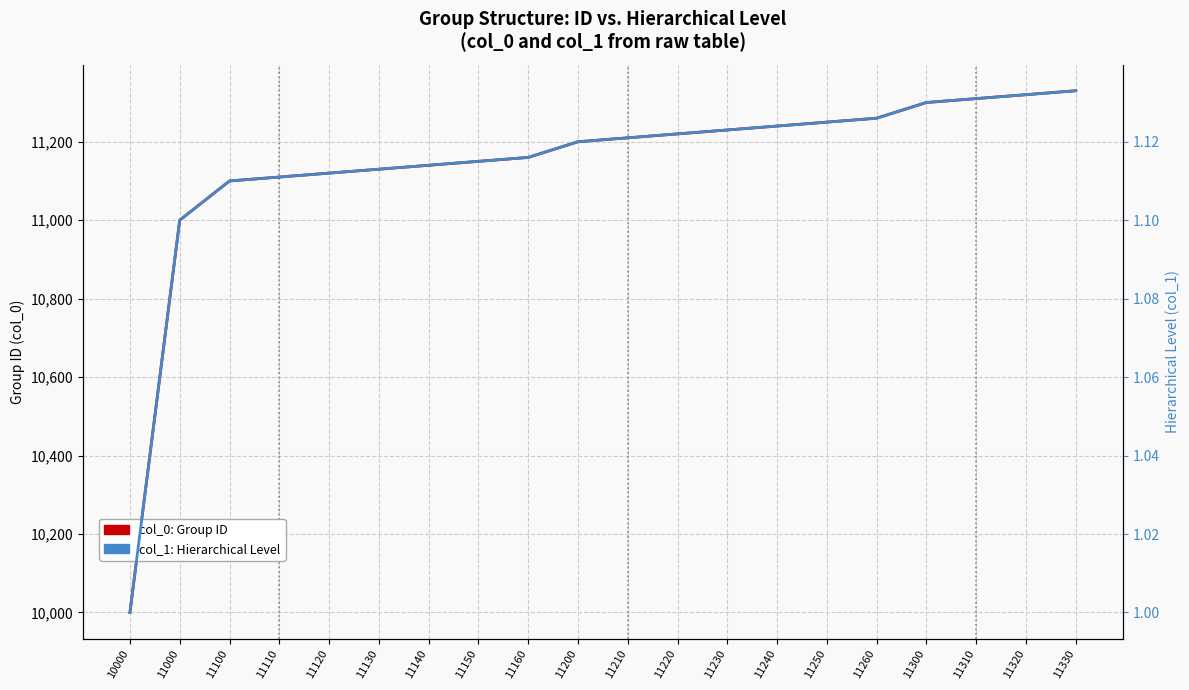

What is the value of the col_0: Group ID point at the 1st from the left?

10000.0